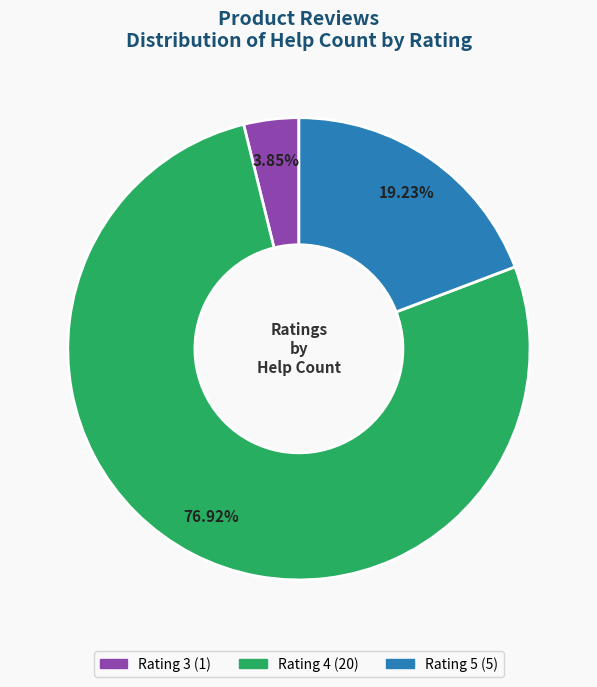

Is there any slice that represents more than half of the pie?

Yes